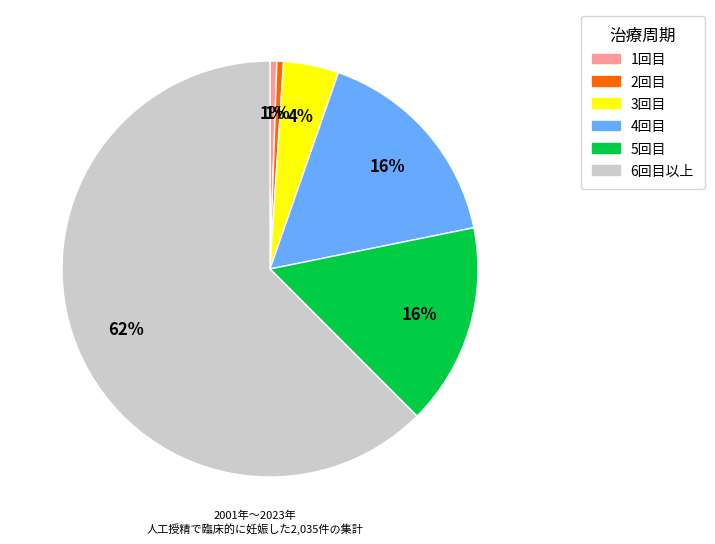

To the nearest percent, what is the average slice percentage?

17%